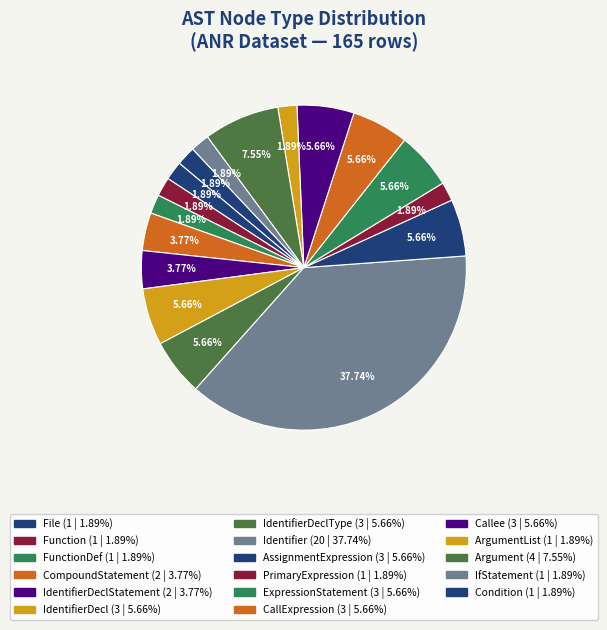

Rank the categories by value from lowest to highest.

File, Function, FunctionDef, PrimaryExpression, ArgumentList, IfStatement, Condition, CompoundStatement, IdentifierDeclStatement, IdentifierDecl, IdentifierDeclType, AssignmentExpression, ExpressionStatement, CallExpression, Callee, Argument, Identifier